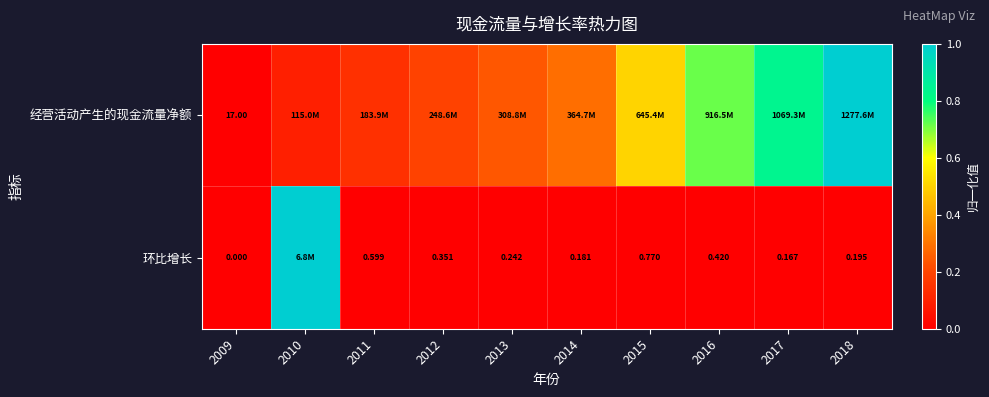

Rank the series by their average value, from highest to lowest.

经营活动产生的现金流量净额, 环比增长